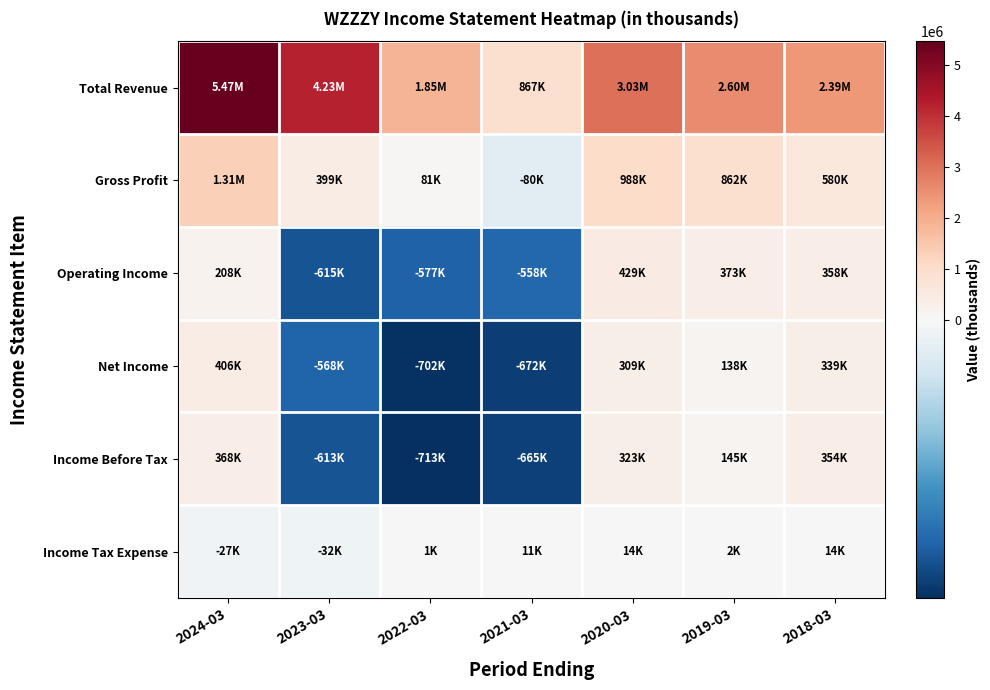

How many series are shown in this chart?

6